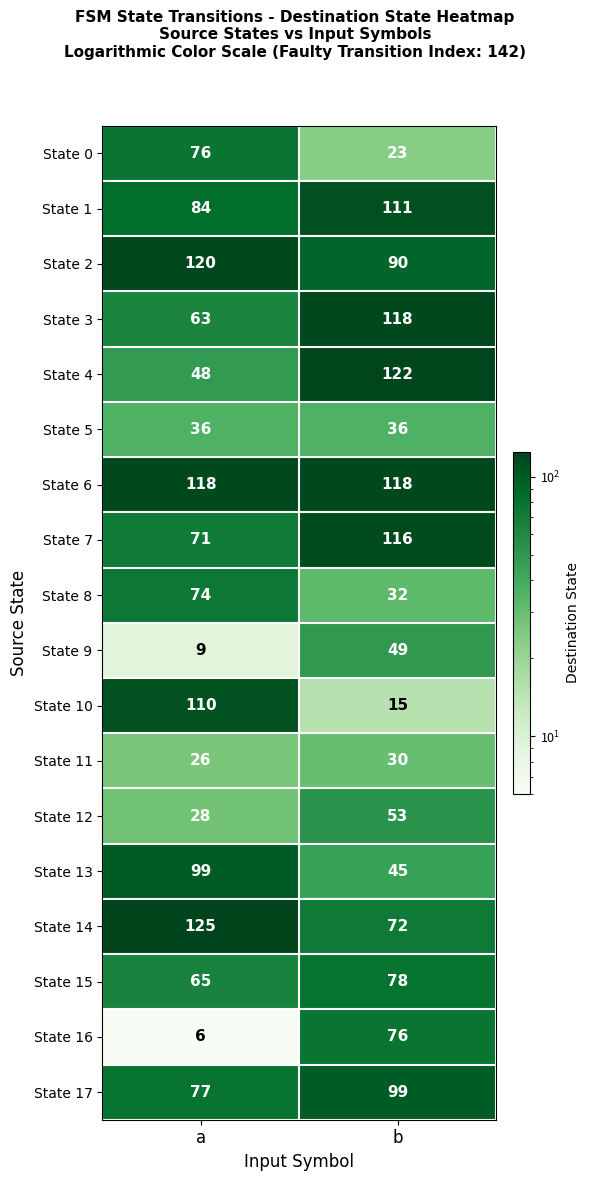

True or false: State 14 has a value of 72 at b.

True